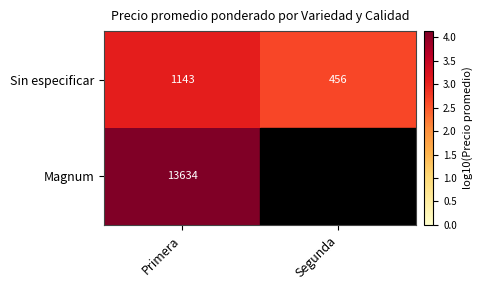

Is the value of Magnum at Primera greater than the value of Sin especificar at Primera?

Yes